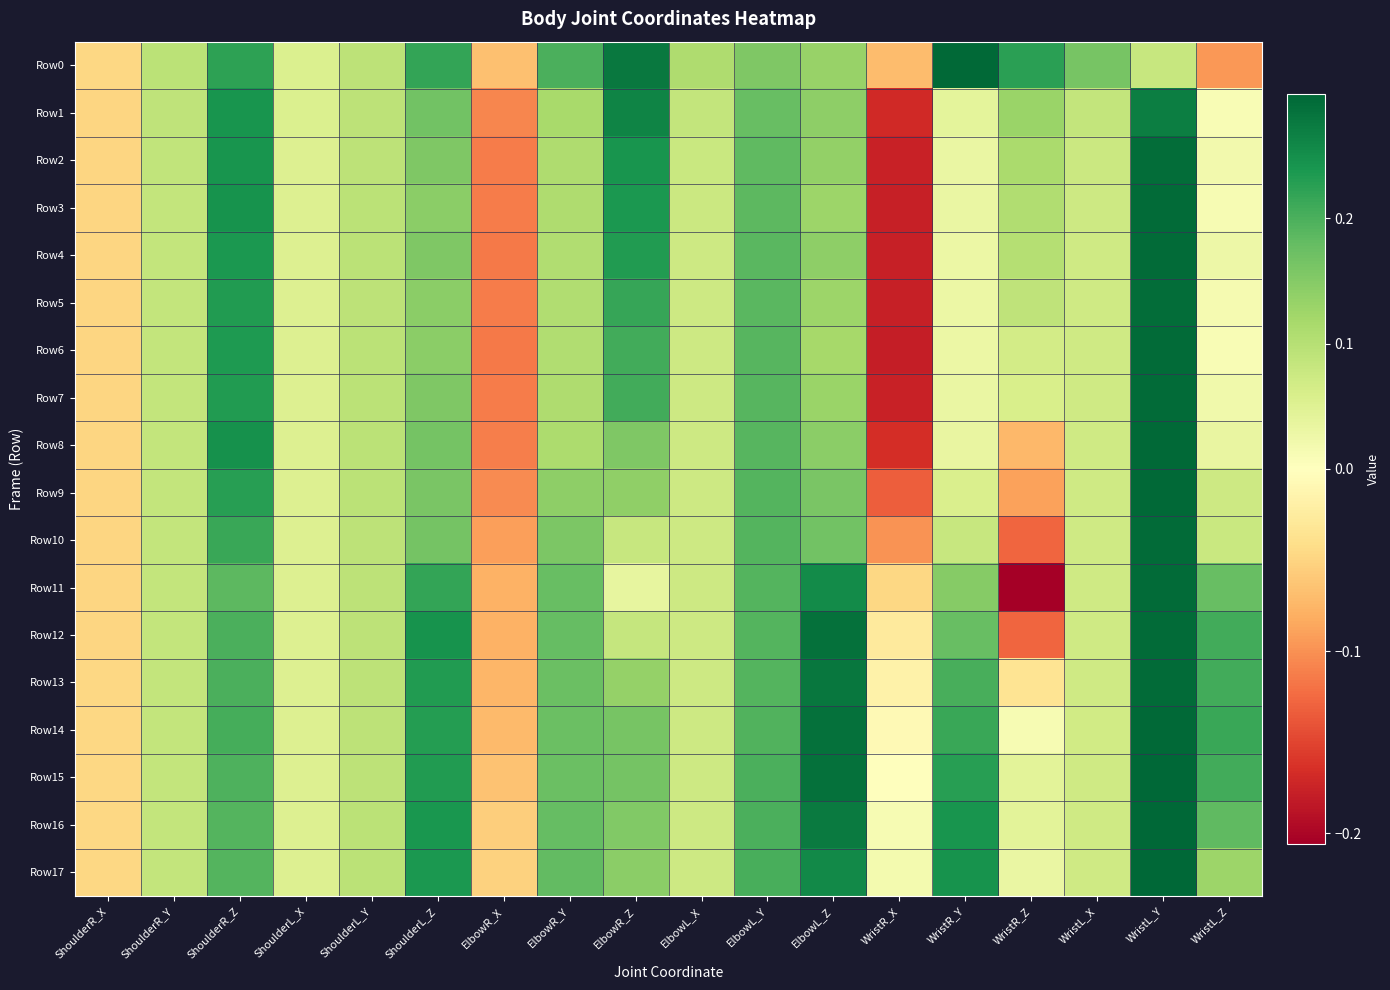

Reading left to right, what are all the values shown in this chart?

Row0: ShoulderR_X=-0.0	ShoulderR_Y=0.1	ShoulderR_Z=0.2	ShoulderL_X=0.1	ShoulderL_Y=0.1	ShoulderL_Z=0.2	ElbowR_X=-0.1	ElbowR_Y=0.2	ElbowR_Z=0.3	ElbowL_X=0.1	ElbowL_Y=0.2	ElbowL_Z=0.1	WristR_X=-0.1	WristR_Y=0.3	WristR_Z=0.2	WristL_X=0.2	WristL_Y=0.1	WristL_Z=-0.1
Row1: ShoulderR_X=-0.0	ShoulderR_Y=0.1	ShoulderR_Z=0.2	ShoulderL_X=0.1	ShoulderL_Y=0.1	ShoulderL_Z=0.2	ElbowR_X=-0.1	ElbowR_Y=0.1	ElbowR_Z=0.3	ElbowL_X=0.1	ElbowL_Y=0.2	ElbowL_Z=0.1	WristR_X=-0.2	WristR_Y=0.0	WristR_Z=0.1	WristL_X=0.1	WristL_Y=0.3	WristL_Z=0.0
Row2: ShoulderR_X=-0.0	ShoulderR_Y=0.1	ShoulderR_Z=0.2	ShoulderL_X=0.1	ShoulderL_Y=0.1	ShoulderL_Z=0.2	ElbowR_X=-0.1	ElbowR_Y=0.1	ElbowR_Z=0.2	ElbowL_X=0.1	ElbowL_Y=0.2	ElbowL_Z=0.1	WristR_X=-0.2	WristR_Y=0.0	WristR_Z=0.1	WristL_X=0.1	WristL_Y=0.3	WristL_Z=0.0
Row3: ShoulderR_X=-0.0	ShoulderR_Y=0.1	ShoulderR_Z=0.2	ShoulderL_X=0.1	ShoulderL_Y=0.1	ShoulderL_Z=0.1	ElbowR_X=-0.1	ElbowR_Y=0.1	ElbowR_Z=0.2	ElbowL_X=0.1	ElbowL_Y=0.2	ElbowL_Z=0.1	WristR_X=-0.2	WristR_Y=0.0	WristR_Z=0.1	WristL_X=0.1	WristL_Y=0.3	WristL_Z=0.0
Row4: ShoulderR_X=-0.0	ShoulderR_Y=0.1	ShoulderR_Z=0.2	ShoulderL_X=0.1	ShoulderL_Y=0.1	ShoulderL_Z=0.2	ElbowR_X=-0.1	ElbowR_Y=0.1	ElbowR_Z=0.2	ElbowL_X=0.1	ElbowL_Y=0.2	ElbowL_Z=0.1	WristR_X=-0.2	WristR_Y=0.0	WristR_Z=0.1	WristL_X=0.1	WristL_Y=0.3	WristL_Z=0.0
Row5: ShoulderR_X=-0.0	ShoulderR_Y=0.1	ShoulderR_Z=0.2	ShoulderL_X=0.1	ShoulderL_Y=0.1	ShoulderL_Z=0.1	ElbowR_X=-0.1	ElbowR_Y=0.1	ElbowR_Z=0.2	ElbowL_X=0.1	ElbowL_Y=0.2	ElbowL_Z=0.1	WristR_X=-0.2	WristR_Y=0.0	WristR_Z=0.1	WristL_X=0.1	WristL_Y=0.3	WristL_Z=0.0
Row6: ShoulderR_X=-0.0	ShoulderR_Y=0.1	ShoulderR_Z=0.2	ShoulderL_X=0.1	ShoulderL_Y=0.1	ShoulderL_Z=0.1	ElbowR_X=-0.1	ElbowR_Y=0.1	ElbowR_Z=0.2	ElbowL_X=0.1	ElbowL_Y=0.2	ElbowL_Z=0.1	WristR_X=-0.2	WristR_Y=0.0	WristR_Z=0.1	WristL_X=0.1	WristL_Y=0.3	WristL_Z=0.0
Row7: ShoulderR_X=-0.0	ShoulderR_Y=0.1	ShoulderR_Z=0.2	ShoulderL_X=0.1	ShoulderL_Y=0.1	ShoulderL_Z=0.2	ElbowR_X=-0.1	ElbowR_Y=0.1	ElbowR_Z=0.2	ElbowL_X=0.1	ElbowL_Y=0.2	ElbowL_Z=0.1	WristR_X=-0.2	WristR_Y=0.0	WristR_Z=0.1	WristL_X=0.1	WristL_Y=0.3	WristL_Z=0.0
Row8: ShoulderR_X=-0.0	ShoulderR_Y=0.1	ShoulderR_Z=0.2	ShoulderL_X=0.1	ShoulderL_Y=0.1	ShoulderL_Z=0.2	ElbowR_X=-0.1	ElbowR_Y=0.1	ElbowR_Z=0.2	ElbowL_X=0.1	ElbowL_Y=0.2	ElbowL_Z=0.1	WristR_X=-0.2	WristR_Y=0.0	WristR_Z=-0.1	WristL_X=0.1	WristL_Y=0.3	WristL_Z=0.0
Row9: ShoulderR_X=-0.0	ShoulderR_Y=0.1	ShoulderR_Z=0.2	ShoulderL_X=0.1	ShoulderL_Y=0.1	ShoulderL_Z=0.2	ElbowR_X=-0.1	ElbowR_Y=0.1	ElbowR_Z=0.1	ElbowL_X=0.1	ElbowL_Y=0.2	ElbowL_Z=0.2	WristR_X=-0.1	WristR_Y=0.1	WristR_Z=-0.1	WristL_X=0.1	WristL_Y=0.3	WristL_Z=0.1
Row10: ShoulderR_X=-0.0	ShoulderR_Y=0.1	ShoulderR_Z=0.2	ShoulderL_X=0.1	ShoulderL_Y=0.1	ShoulderL_Z=0.2	ElbowR_X=-0.1	ElbowR_Y=0.2	ElbowR_Z=0.1	ElbowL_X=0.1	ElbowL_Y=0.2	ElbowL_Z=0.2	WristR_X=-0.1	WristR_Y=0.1	WristR_Z=-0.1	WristL_X=0.1	WristL_Y=0.3	WristL_Z=0.1
Row11: ShoulderR_X=-0.0	ShoulderR_Y=0.1	ShoulderR_Z=0.2	ShoulderL_X=0.1	ShoulderL_Y=0.1	ShoulderL_Z=0.2	ElbowR_X=-0.1	ElbowR_Y=0.2	ElbowR_Z=0.0	ElbowL_X=0.1	ElbowL_Y=0.2	ElbowL_Z=0.3	WristR_X=-0.0	WristR_Y=0.1	WristR_Z=-0.2	WristL_X=0.1	WristL_Y=0.3	WristL_Z=0.2
Row12: ShoulderR_X=-0.0	ShoulderR_Y=0.1	ShoulderR_Z=0.2	ShoulderL_X=0.1	ShoulderL_Y=0.1	ShoulderL_Z=0.2	ElbowR_X=-0.1	ElbowR_Y=0.2	ElbowR_Z=0.1	ElbowL_X=0.1	ElbowL_Y=0.2	ElbowL_Z=0.3	WristR_X=-0.0	WristR_Y=0.2	WristR_Z=-0.1	WristL_X=0.1	WristL_Y=0.3	WristL_Z=0.2
Row13: ShoulderR_X=-0.0	ShoulderR_Y=0.1	ShoulderR_Z=0.2	ShoulderL_X=0.1	ShoulderL_Y=0.1	ShoulderL_Z=0.2	ElbowR_X=-0.1	ElbowR_Y=0.2	ElbowR_Z=0.1	ElbowL_X=0.1	ElbowL_Y=0.2	ElbowL_Z=0.3	WristR_X=-0.0	WristR_Y=0.2	WristR_Z=-0.0	WristL_X=0.1	WristL_Y=0.3	WristL_Z=0.2
Row14: ShoulderR_X=-0.0	ShoulderR_Y=0.1	ShoulderR_Z=0.2	ShoulderL_X=0.1	ShoulderL_Y=0.1	ShoulderL_Z=0.2	ElbowR_X=-0.1	ElbowR_Y=0.2	ElbowR_Z=0.2	ElbowL_X=0.1	ElbowL_Y=0.2	ElbowL_Z=0.3	WristR_X=-0.0	WristR_Y=0.2	WristR_Z=0.0	WristL_X=0.1	WristL_Y=0.3	WristL_Z=0.2
Row15: ShoulderR_X=-0.0	ShoulderR_Y=0.1	ShoulderR_Z=0.2	ShoulderL_X=0.1	ShoulderL_Y=0.1	ShoulderL_Z=0.2	ElbowR_X=-0.1	ElbowR_Y=0.2	ElbowR_Z=0.2	ElbowL_X=0.1	ElbowL_Y=0.2	ElbowL_Z=0.3	WristR_X=0.0	WristR_Y=0.2	WristR_Z=0.0	WristL_X=0.1	WristL_Y=0.3	WristL_Z=0.2
Row16: ShoulderR_X=-0.0	ShoulderR_Y=0.1	ShoulderR_Z=0.2	ShoulderL_X=0.1	ShoulderL_Y=0.1	ShoulderL_Z=0.2	ElbowR_X=-0.1	ElbowR_Y=0.2	ElbowR_Z=0.2	ElbowL_X=0.1	ElbowL_Y=0.2	ElbowL_Z=0.3	WristR_X=0.0	WristR_Y=0.2	WristR_Z=0.0	WristL_X=0.1	WristL_Y=0.3	WristL_Z=0.2
Row17: ShoulderR_X=-0.0	ShoulderR_Y=0.1	ShoulderR_Z=0.2	ShoulderL_X=0.1	ShoulderL_Y=0.1	ShoulderL_Z=0.2	ElbowR_X=-0.1	ElbowR_Y=0.2	ElbowR_Z=0.1	ElbowL_X=0.1	ElbowL_Y=0.2	ElbowL_Z=0.3	WristR_X=0.0	WristR_Y=0.2	WristR_Z=0.0	WristL_X=0.1	WristL_Y=0.3	WristL_Z=0.1